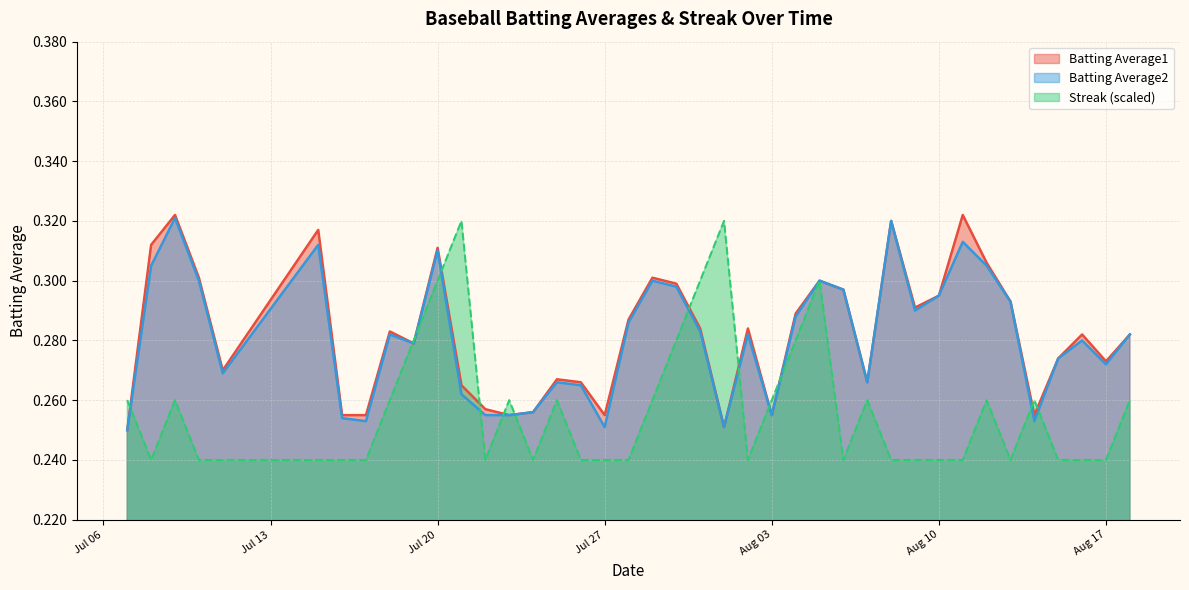

In Batting Average2, how many points are higher than both neighbors (excluding endpoints)?

11